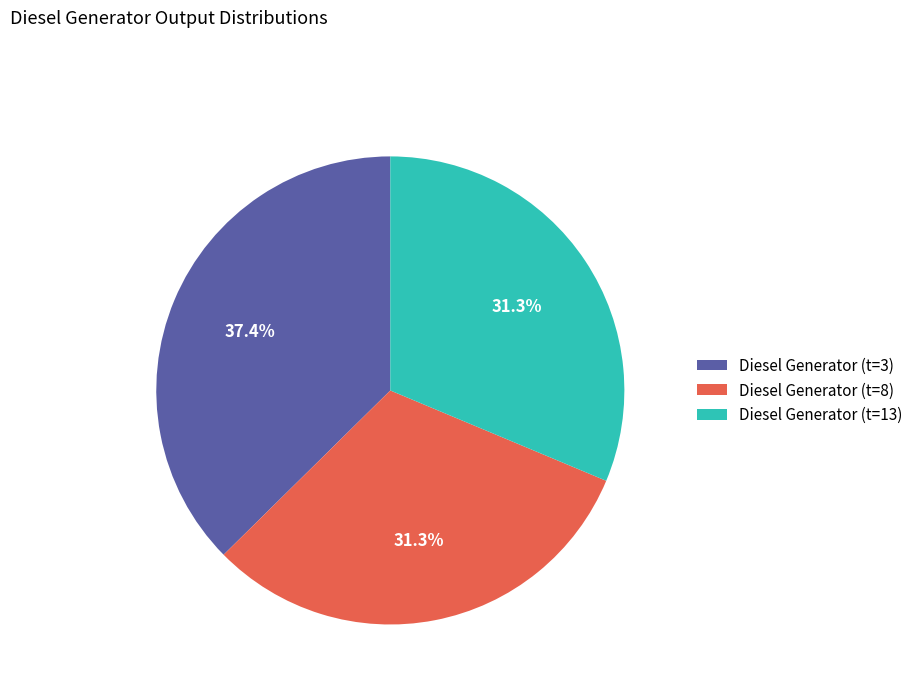

What is the ratio of the value at Diesel Generator (t=3) to the value at Diesel Generator (t=13)?

1.2